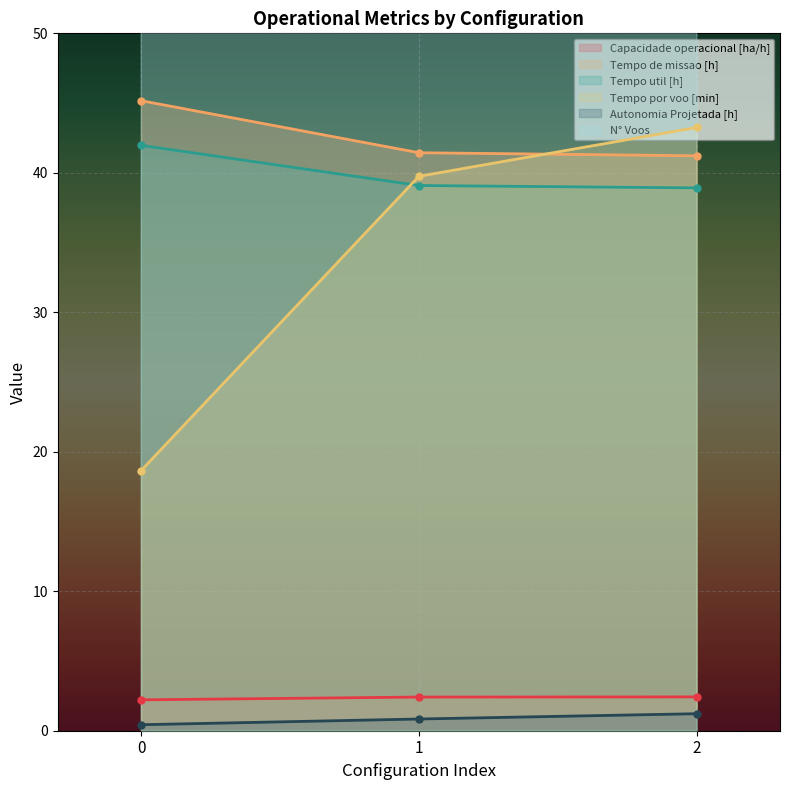

What is the sum of all Tempo de missao [h] values?

127.8